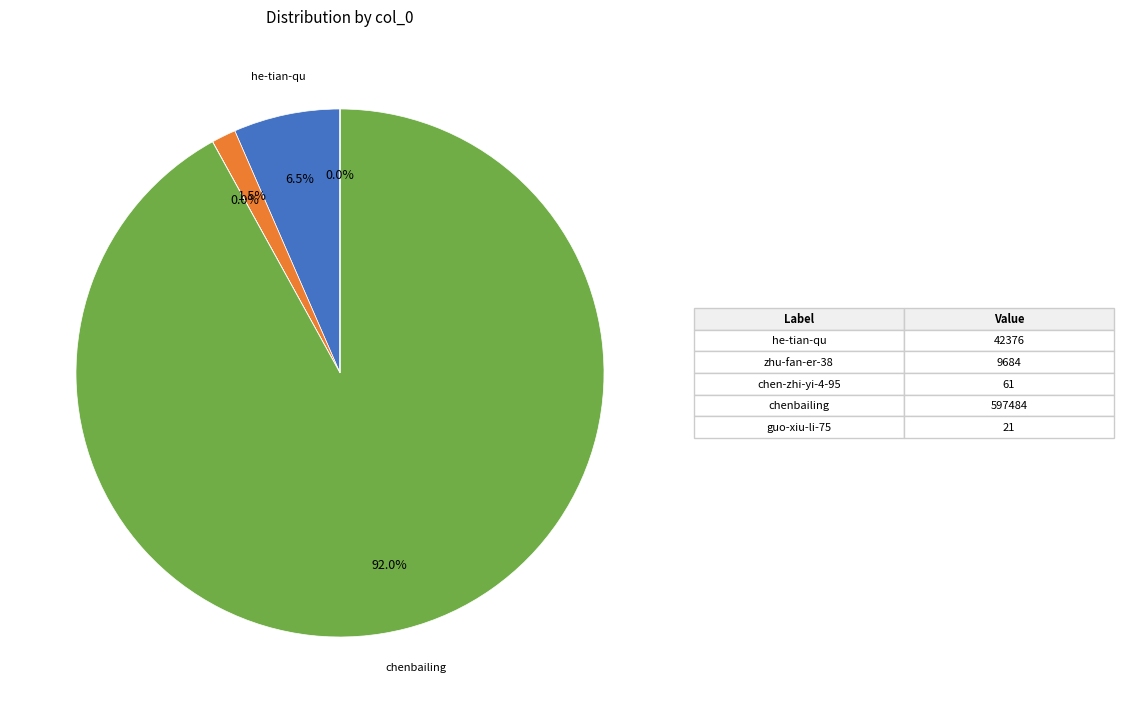

Does any single category account for the majority?

Yes